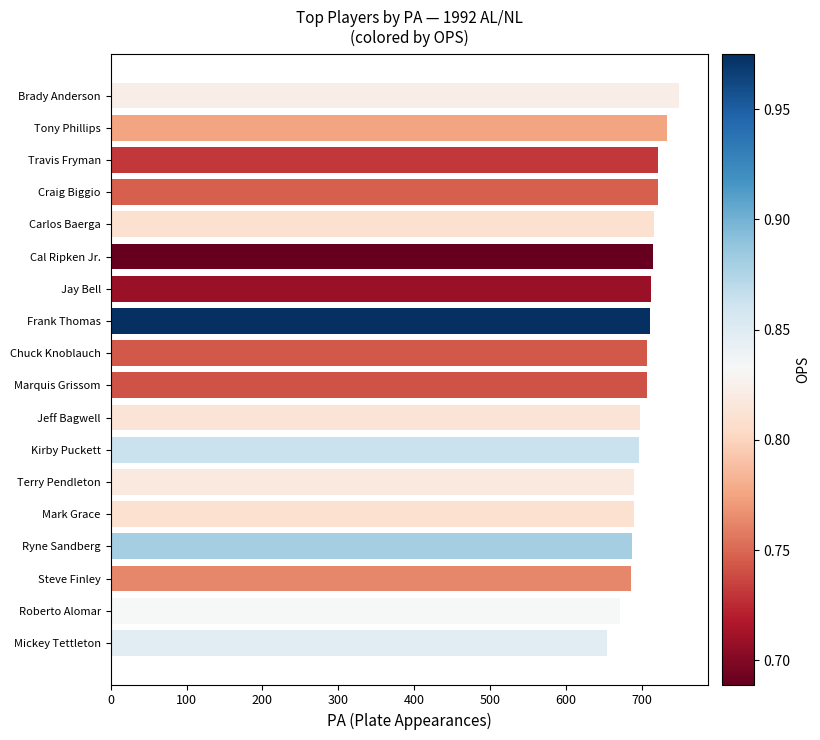

What is the ratio of the value at Brady Anderson to the value at Ryne Sandberg?

1.1